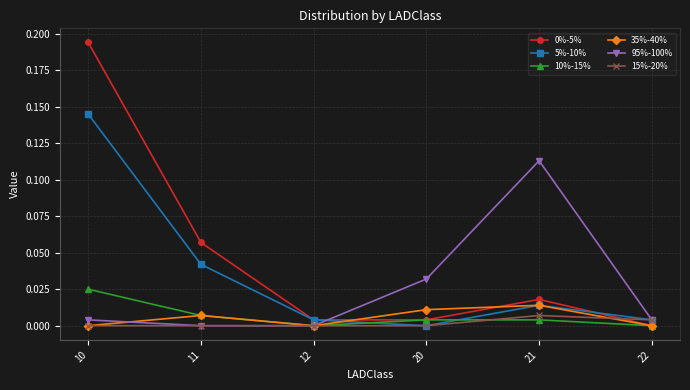

Does the chart have visible grid lines?

Yes